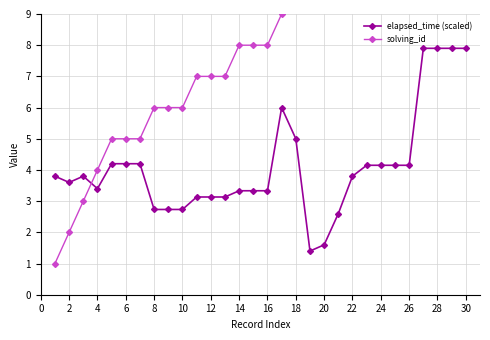

The value of elapsed_time (scaled) at 2 is 3.6. True or false?

True